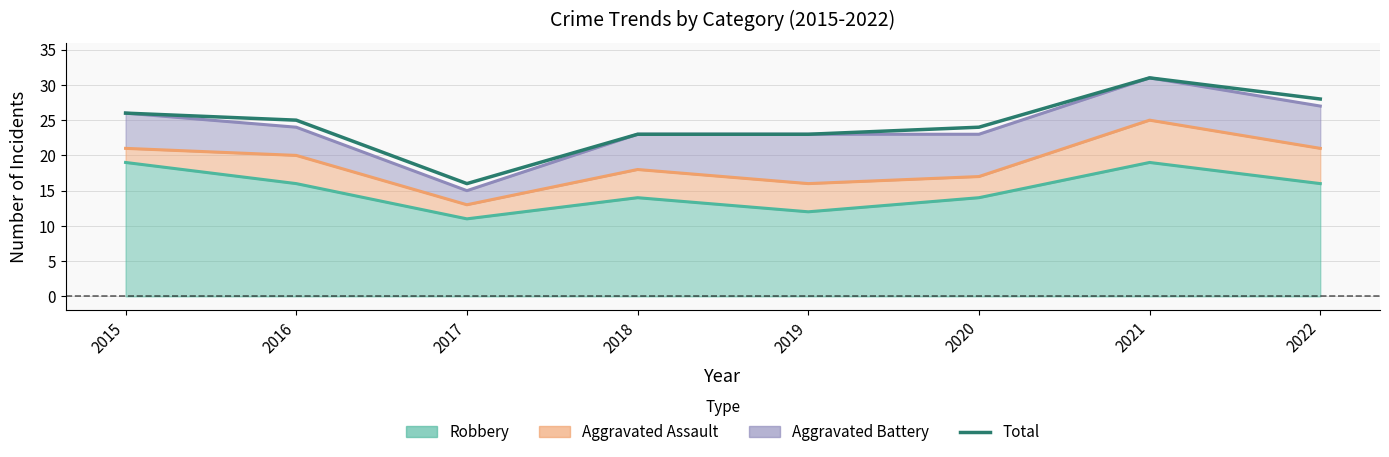

What is the difference between the maximum and second lowest values?

8